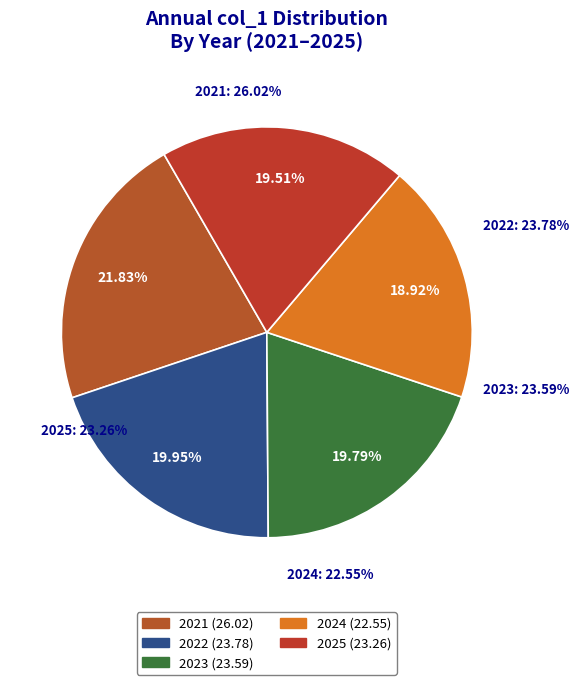

Rank the categories by value from highest to lowest.

2021, 2022, 2023, 2025, 2024